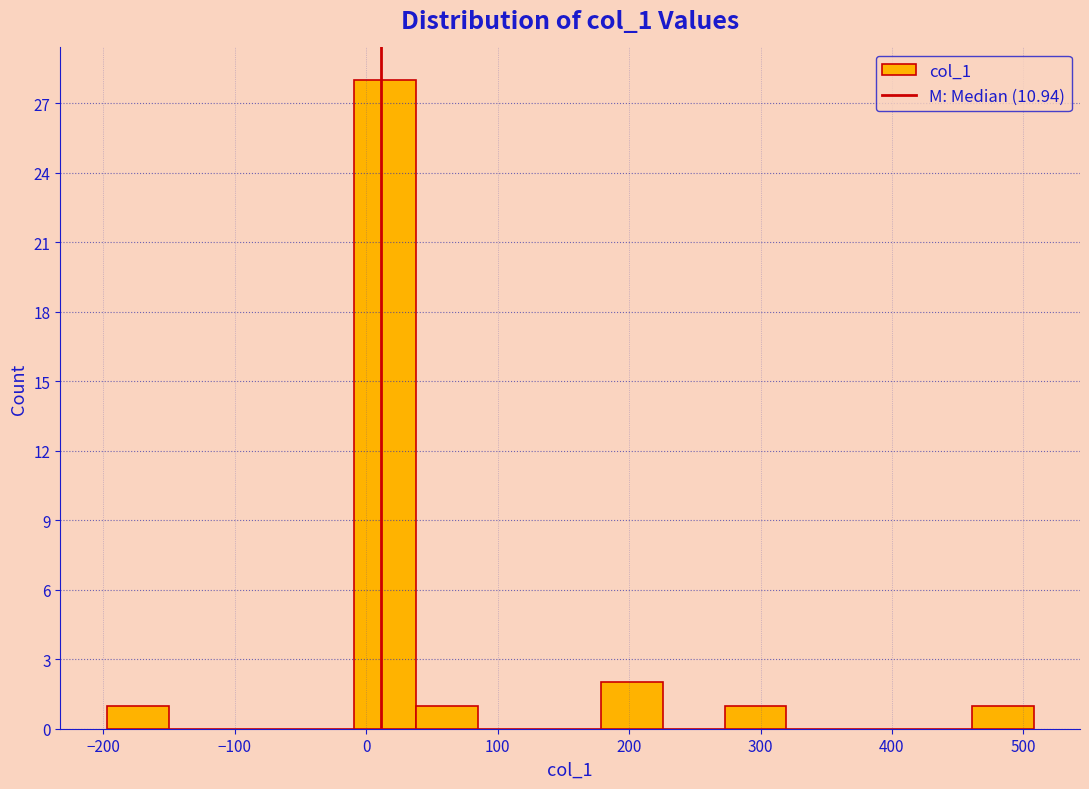

Reading left to right, transcribe this chart: for each bar, give the range it covers on the x-axis and its height. Neither the bar edges nor the heights are printed on the chart, so give them approximately, as read against the axes.

-200 to -150: 1
-150 to -100: 0
-100 to -60: 0
-60 to -10: 0
-10 to 40: 28
40 to 80: 1
80 to 130: 0
130 to 180: 0
180 to 230: 2
230 to 270: 0
270 to 320: 1
320 to 370: 0
370 to 410: 0
410 to 460: 0
460 to 510: 1